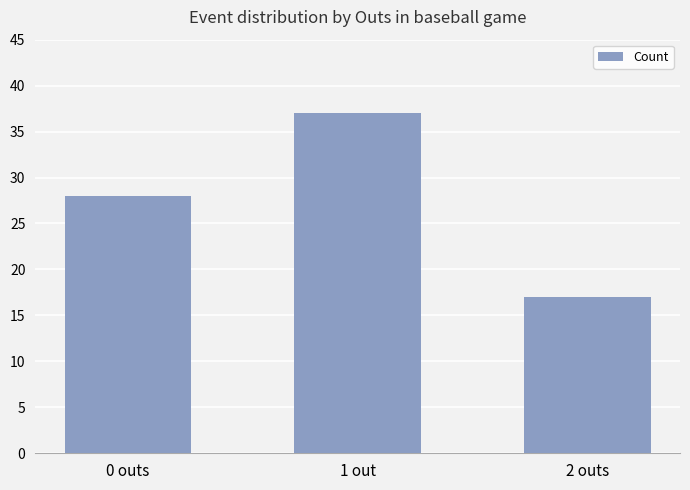

Between 2 outs and 0 outs, which is larger?

0 outs